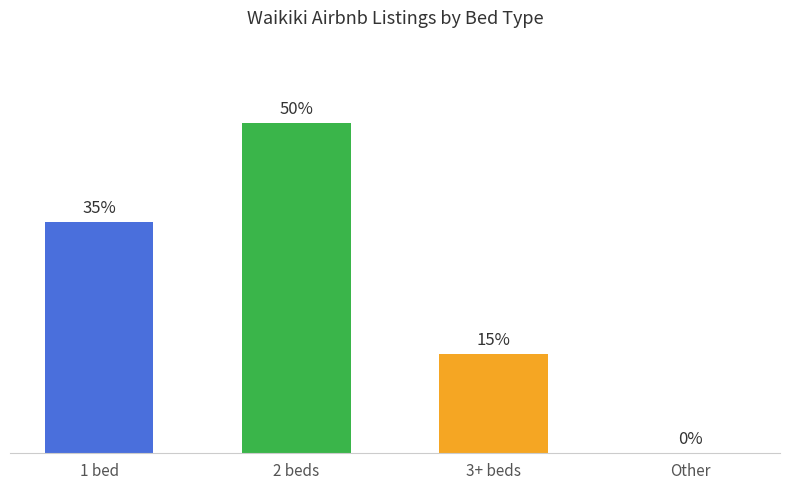

Are the bars horizontal?

No